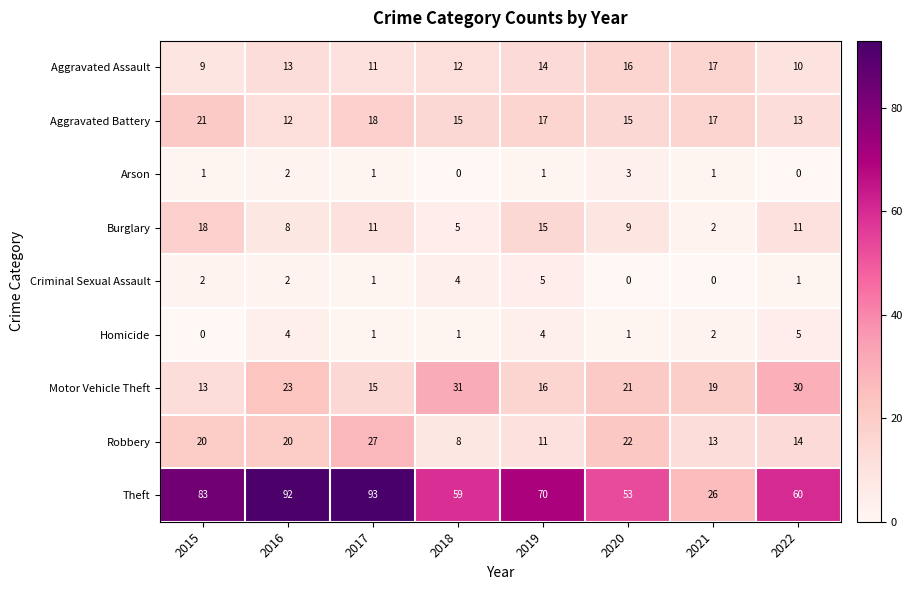

Which series has the largest total across all categories?

Theft